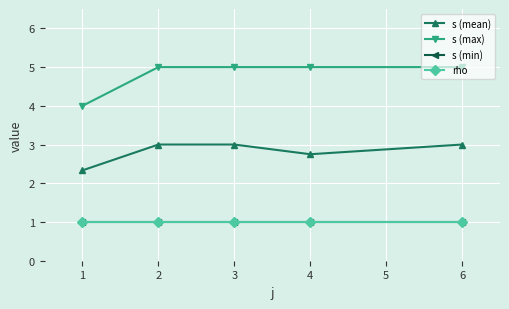

Is this an area chart (filled region under the line)?

No